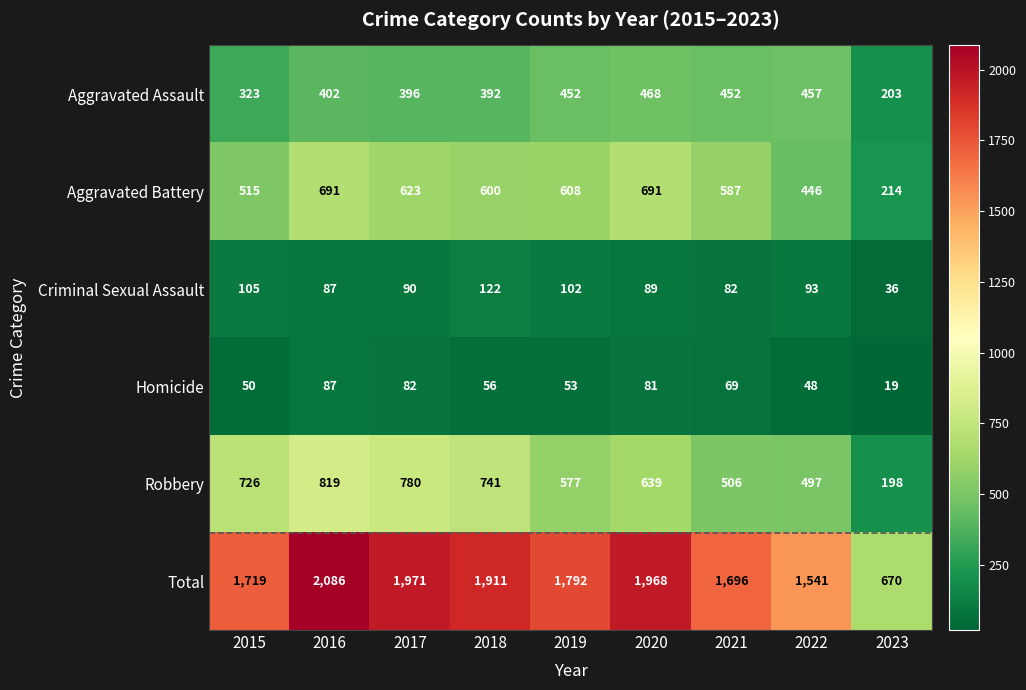

What is the maximum value for Aggravated Battery?

691